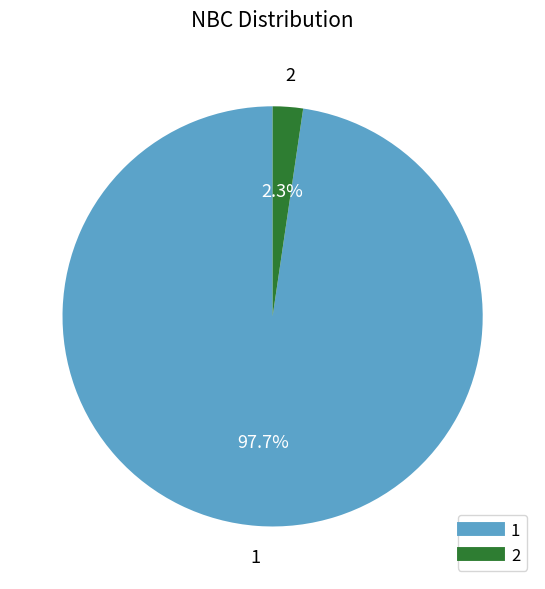

Combined, what portion of the pie is 1 and 2?

100.0%